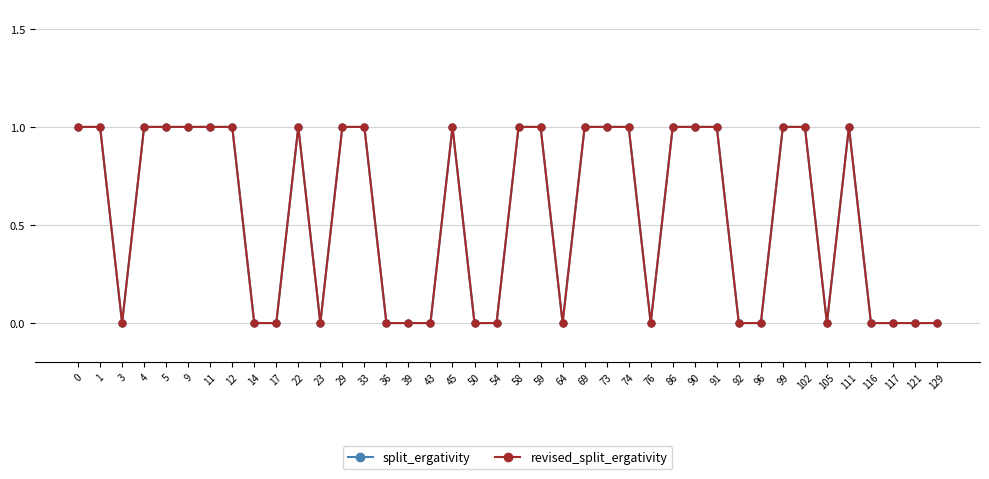

Is this an area chart (filled region under the line)?

No